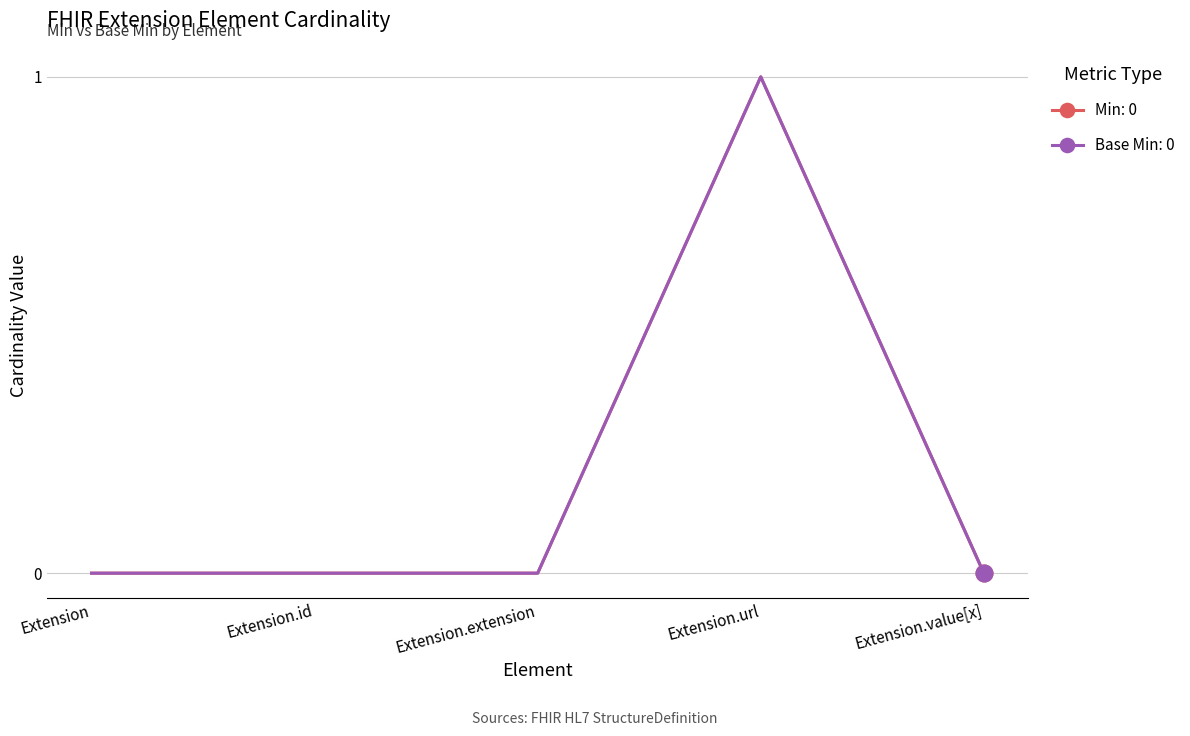

Does the chart display data point markers on the line(s)?

No